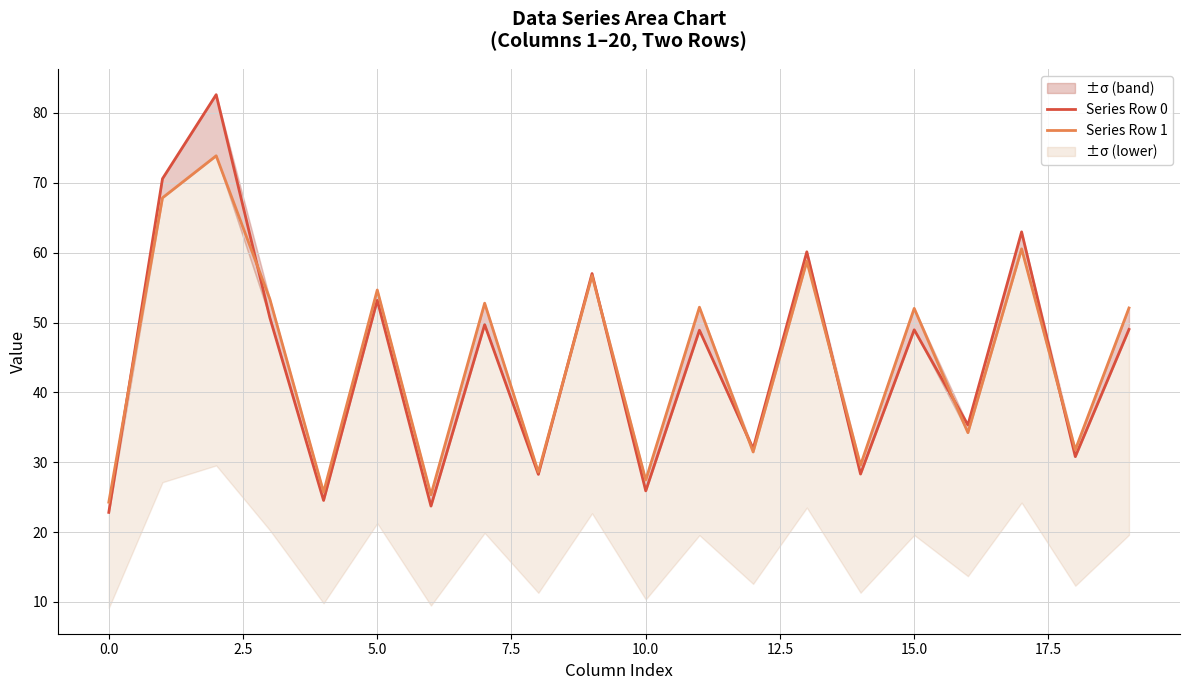

Which series has the largest total across all categories?

Series Row 1